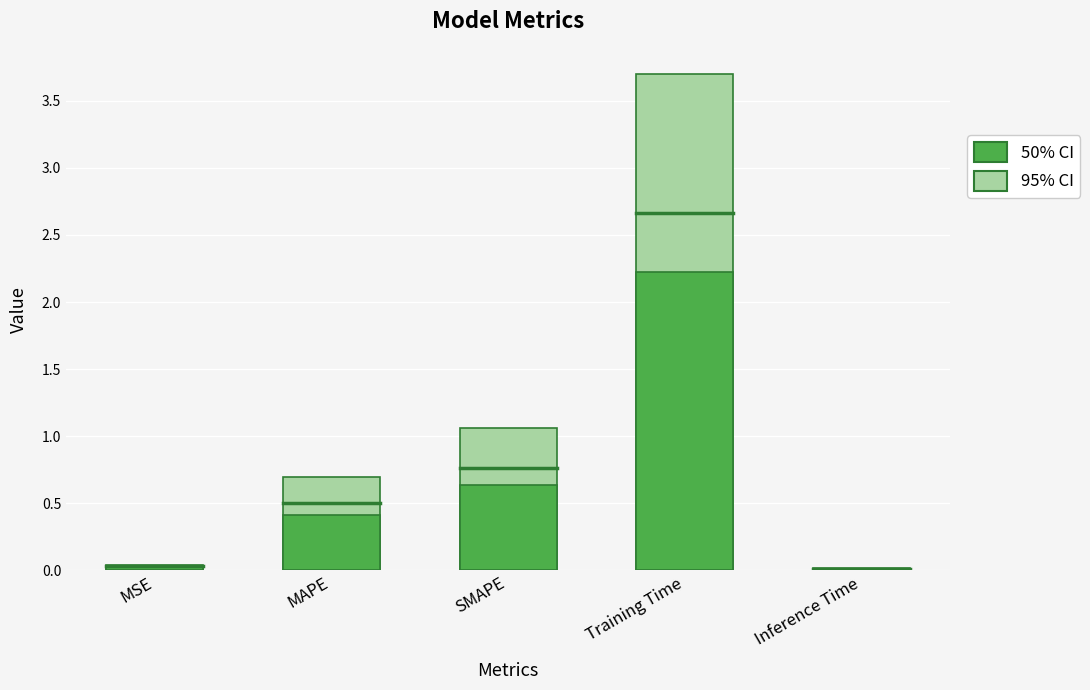

Are the bars horizontal?

No